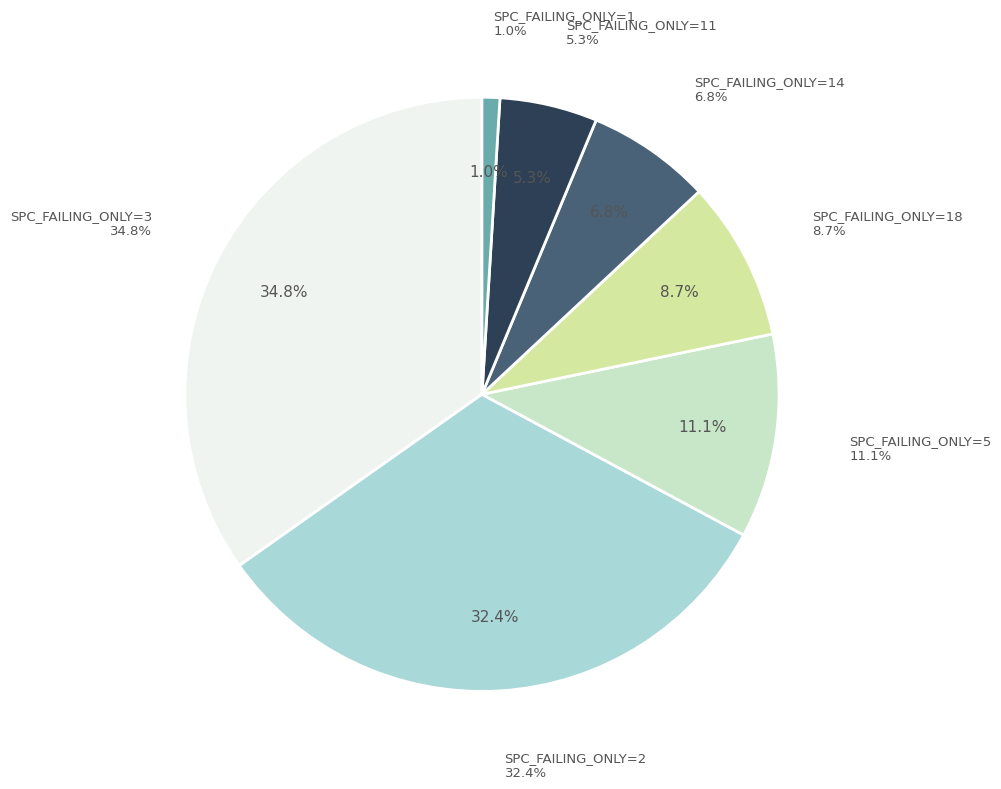

Is there a majority slice in this chart?

No